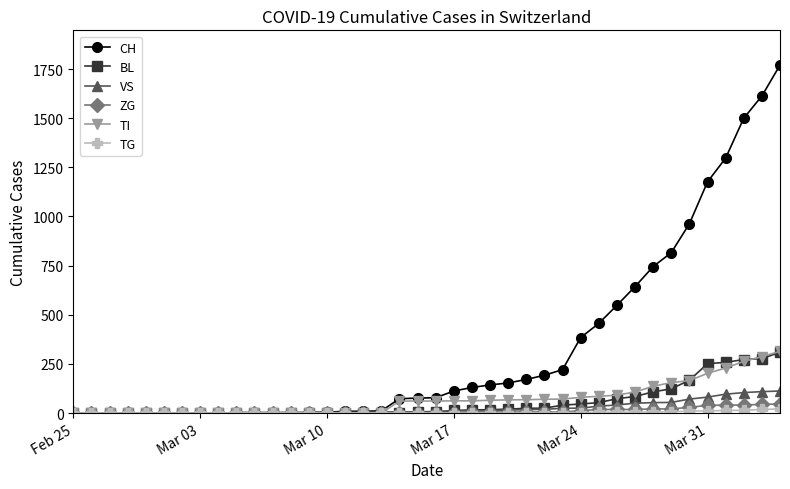

How many categories are shown in the chart?

40